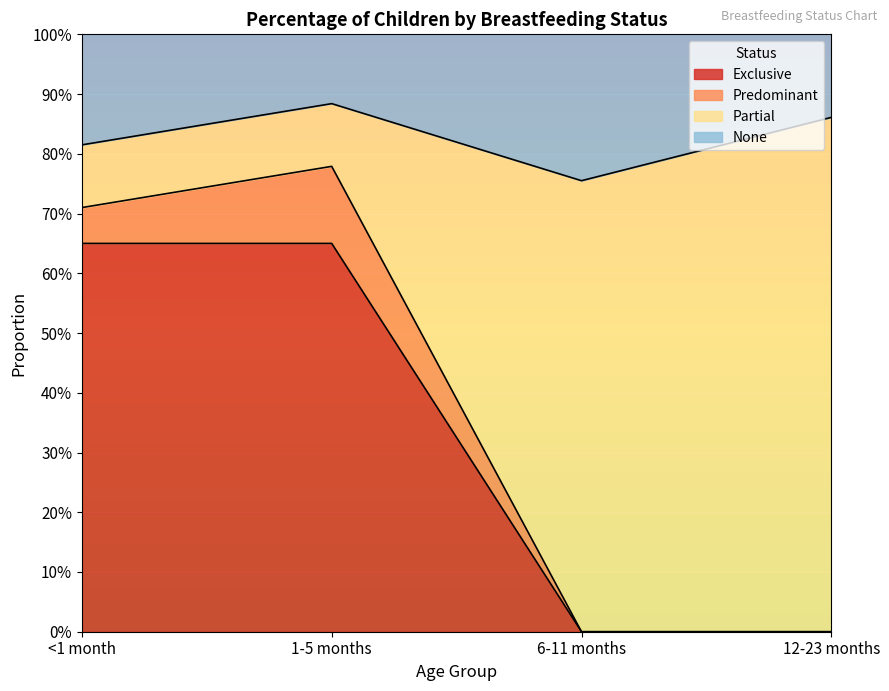

At how many categories does at least one series exceed 0?

4